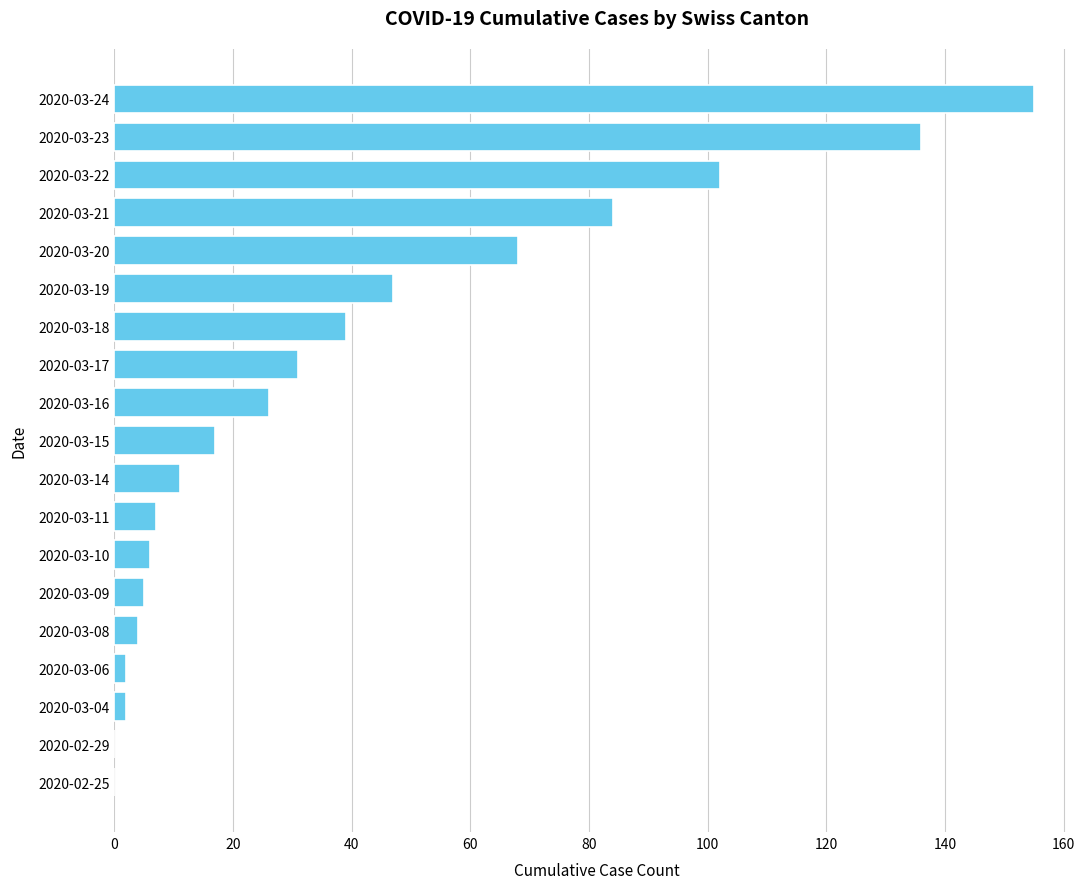

What is the sum of all values?

742